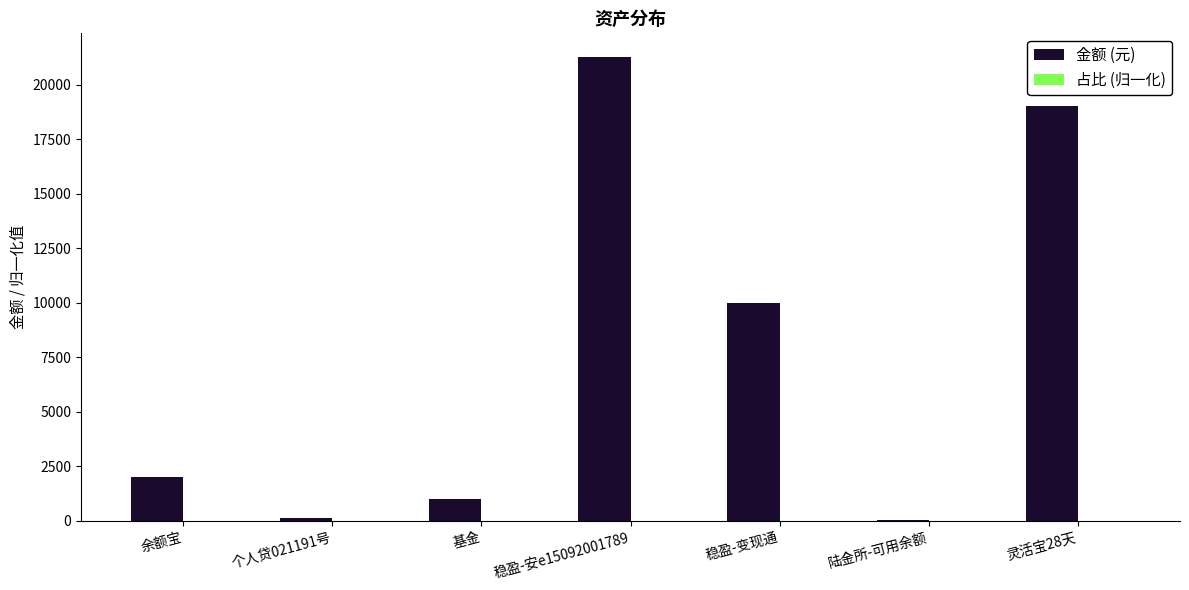

The 金额 (元) series shows 1006.1 at 基金. True or false?

True